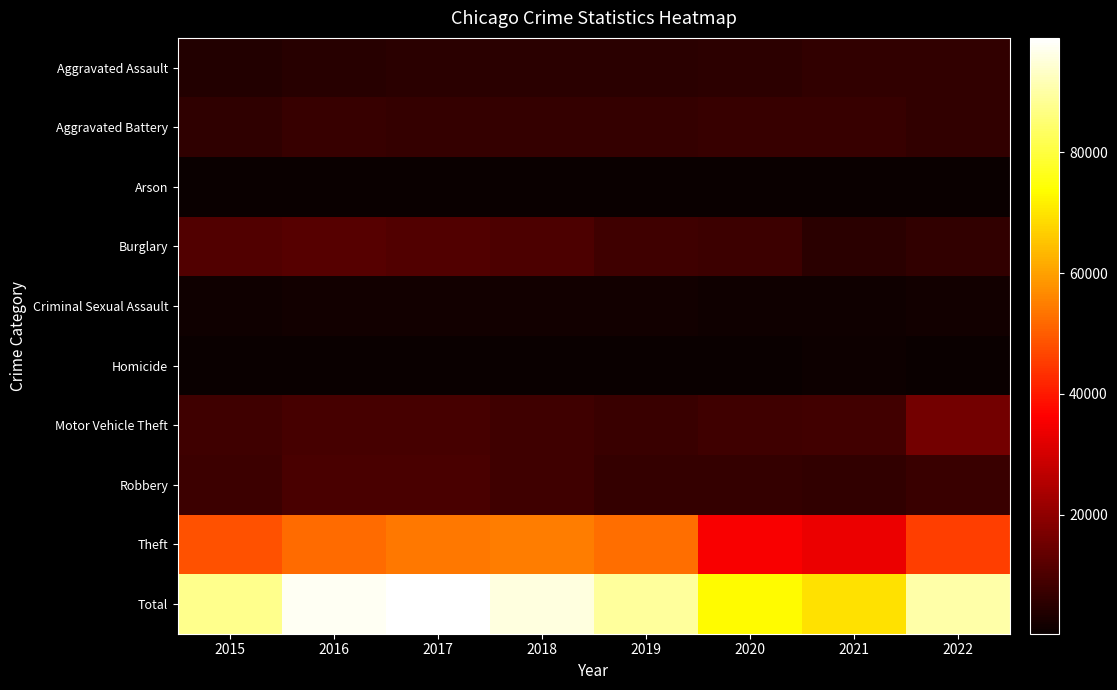

Reading left to right, list all the values displayed in this chart.

Aggravated Assault: 2015=3838	2016=4930	2017=4996	2018=5164	2019=5021	2020=5362	2021=6158	2022=6186
Aggravated Battery: 2015=6039	2016=7027	2017=6805	2018=6691	2019=6751	2020=7241	2021=7193	2022=6430
Arson: 2015=384	2016=451	2017=389	2018=318	2019=307	2020=504	2021=441	2022=361
Burglary: 2015=10722	2016=11755	2017=11062	2018=9957	2019=8095	2020=7662	2021=5273	2022=6267
Criminal Sexual Assault: 2015=1447	2016=1597	2017=1683	2018=1679	2019=1623	2020=1249	2021=1412	2022=1481
Homicide: 2015=430	2016=661	2017=598	2018=508	2019=436	2020=672	2021=693	2022=595
Motor Vehicle Theft: 2015=8396	2016=9253	2017=9463	2018=8335	2019=7581	2020=8211	2021=8534	2022=16004
Robbery: 2015=7869	2016=9846	2017=9786	2018=8152	2019=6656	2020=6621	2021=6331	2022=7310
Theft: 2015=48263	2016=51987	2017=54165	2018=55019	2019=52660	2020=35713	2021=33511	2022=45755
Total: 2015=87388	2016=97507	2017=98947	2018=95823	2019=89130	2020=73235	2021=69546	2022=90389